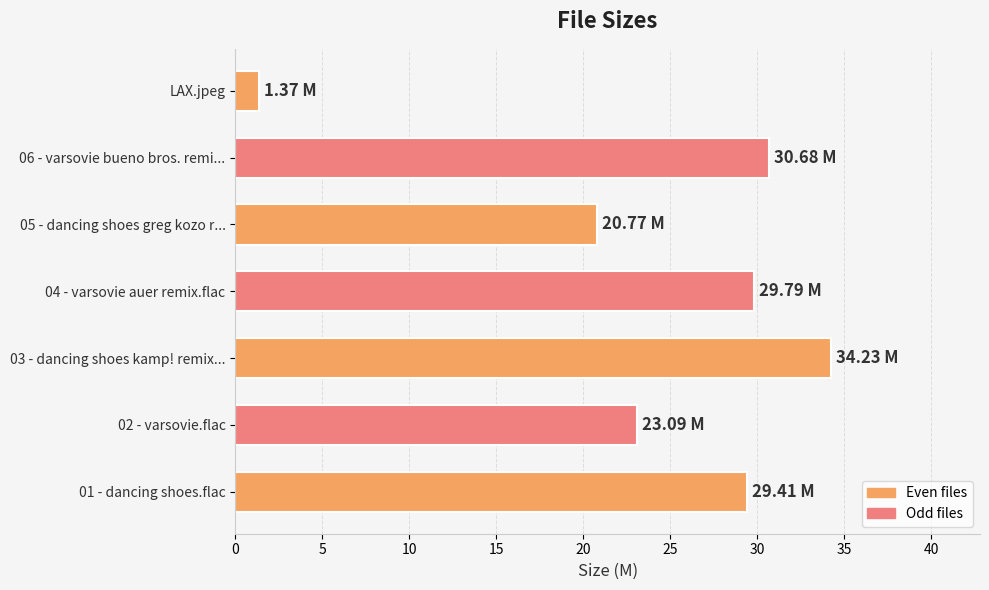

Approximately how many times larger is the value at 01 - dancing shoes.flac compared to 05 - dancing shoes greg kozo r...?

1.4